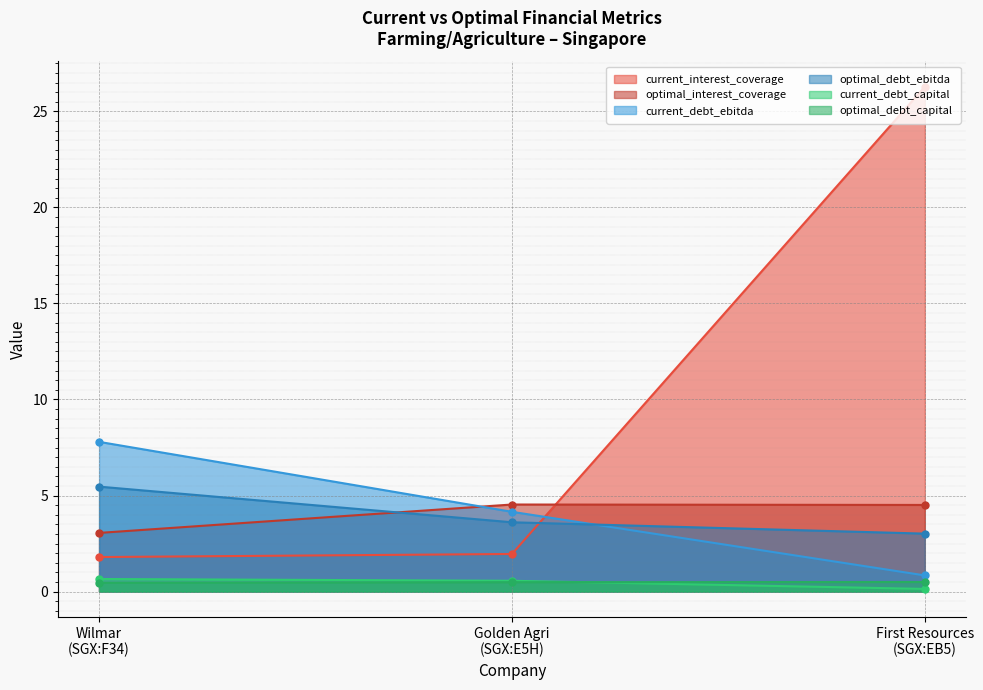

How many lines are shown in the chart?

6